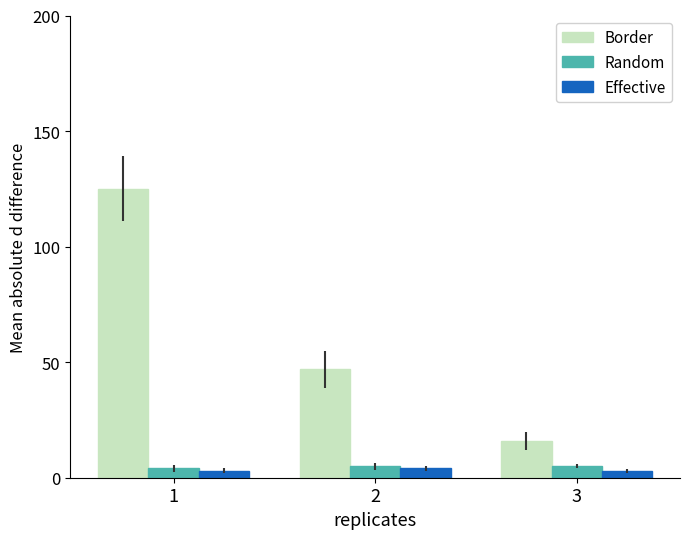

What is the sum of all Border values?

188